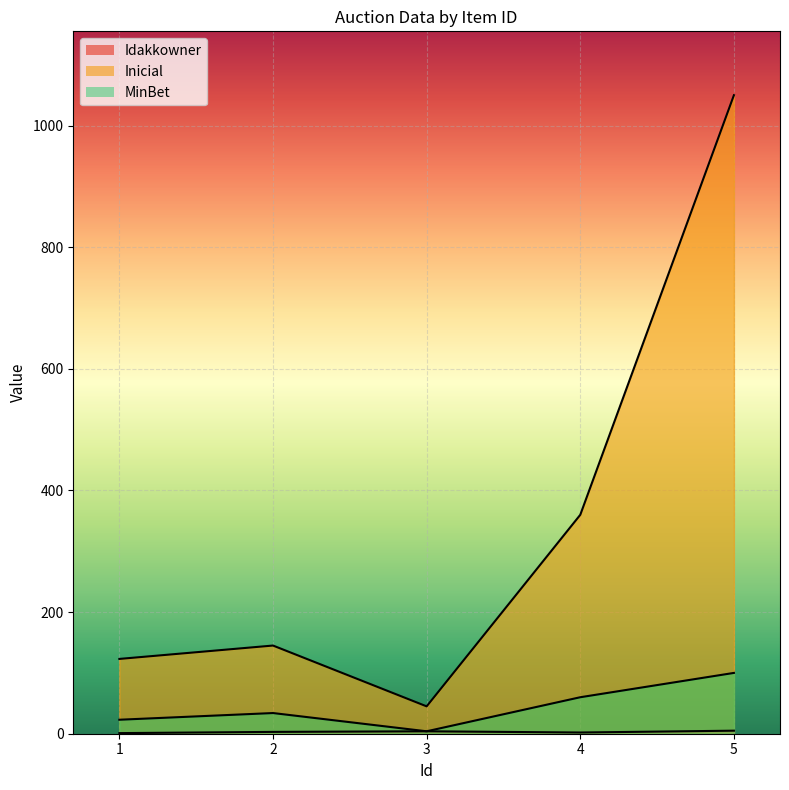

Between 2 and 3, which is larger?

3